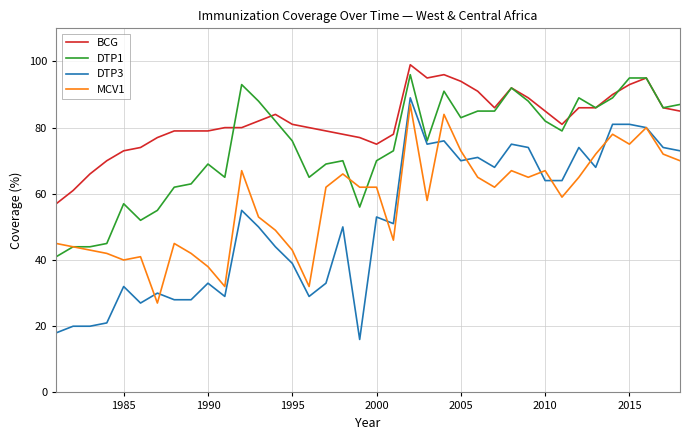

What are all the series names shown in the legend?

BCG, DTP1, DTP3, MCV1